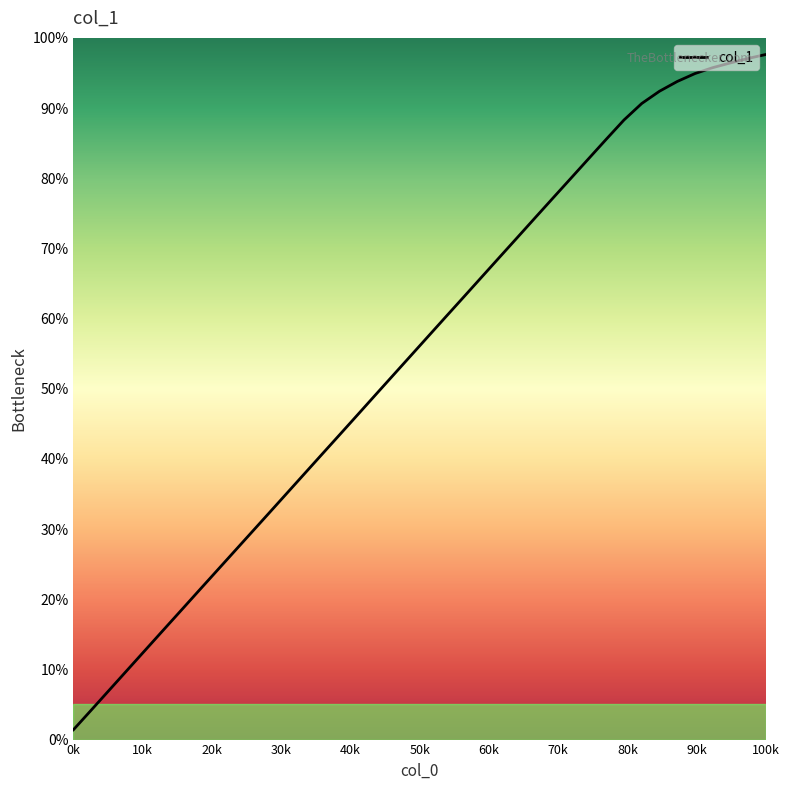

How many values are below 57?

20